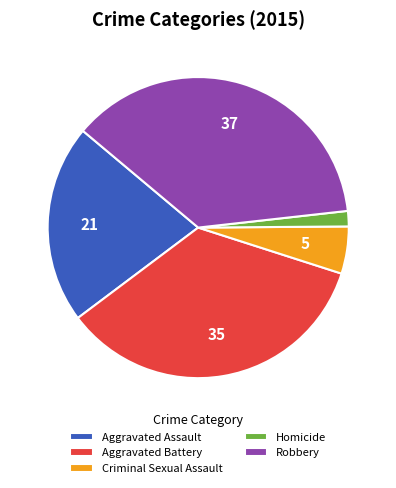

Does Aggravated Assault account for over 50% of the chart?

No